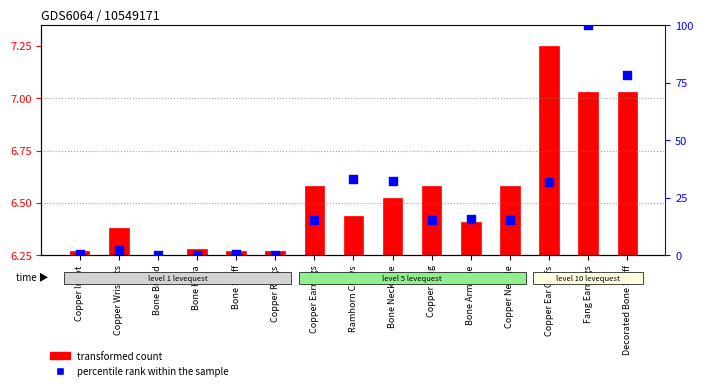

Which has a higher value, Copper Ingot or Copper Rings?

Copper Ingot